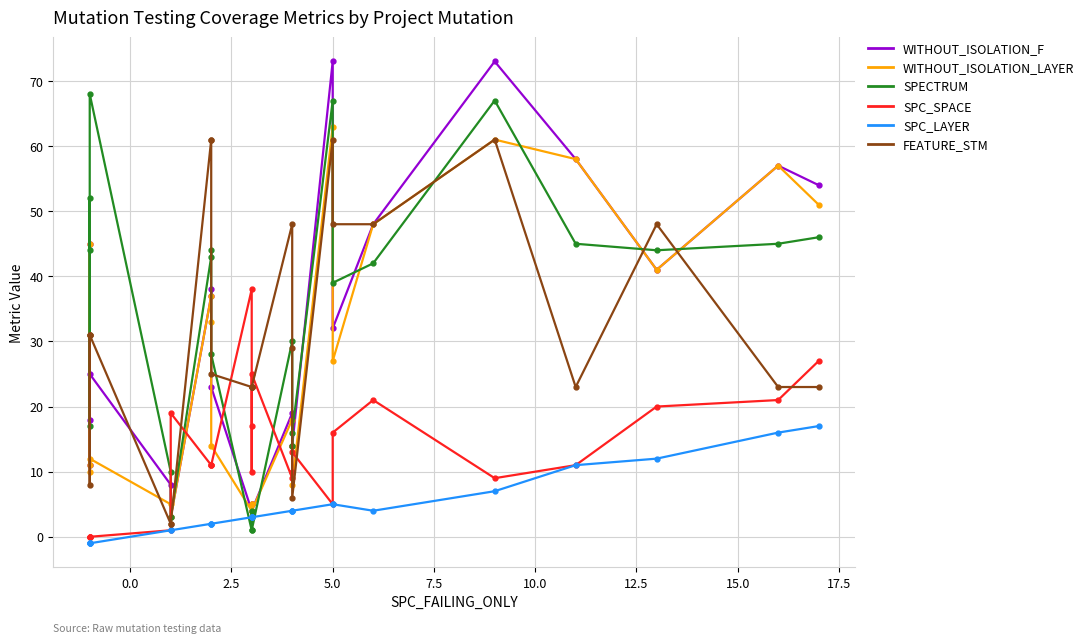

Is the value of WITHOUT_ISOLATION_F at 16 greater than the value of SPECTRUM at 7.5?

Yes